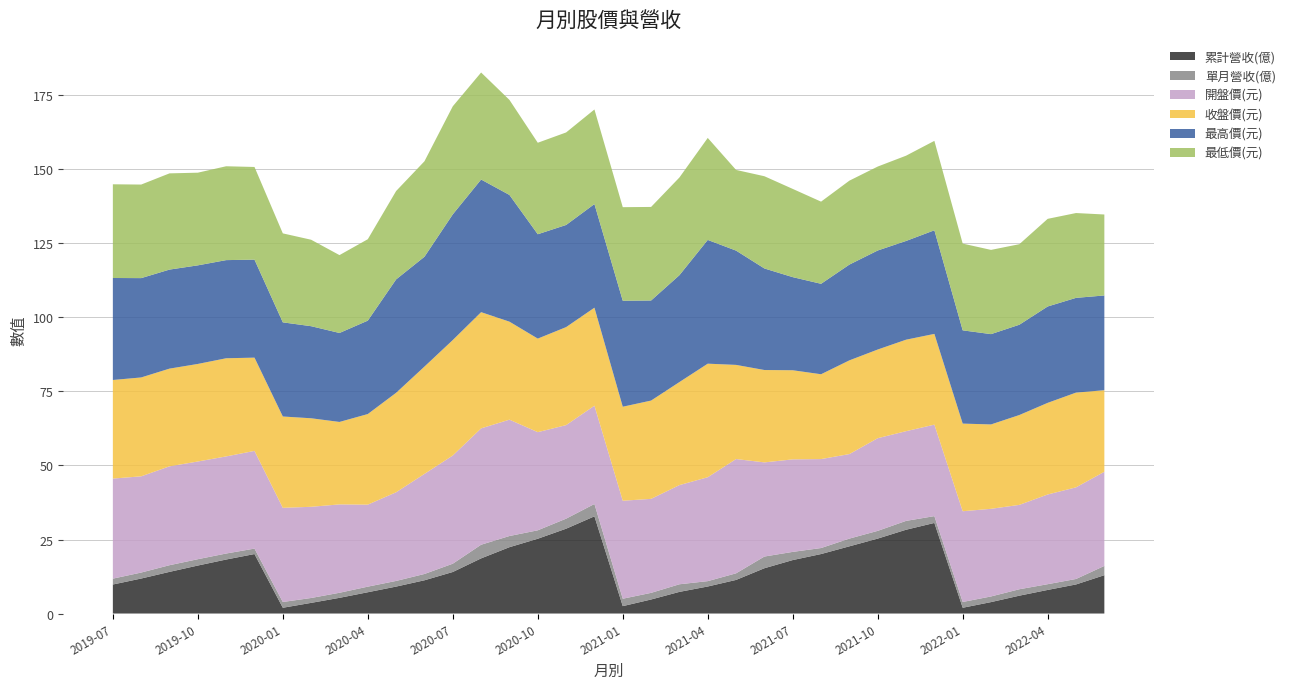

Reading left to right, what are all the values shown in this chart?

累計營收(億): 2019-07=9.8	2019-08=11.8	2019-09=14.1	2019-10=16.2	2019-11=18.2	2019-12=20.1	2020-01=1.9	2020-02=3.6	2020-03=5.3	2020-04=7.2	2020-05=9.1	2020-06=11.2	2020-07=14.0	2020-08=18.6	2020-09=22.4	2020-10=25.3	2020-11=28.6	2020-12=32.8	2021-01=2.5	2021-02=4.7	2021-03=7.3	2021-04=9.1	2021-05=11.3	2021-06=15.3	2021-07=18.1	2021-08=20.1	2021-09=22.7	2021-10=25.3	2021-11=28.3	2021-12=30.6	2022-01=1.9	2022-02=3.9	2022-03=6.0	2022-04=8.0	2022-05=9.8	2022-06=12.9
單月營收(億): 2019-07=2.0	2019-08=2.0	2019-09=2.2	2019-10=2.1	2019-11=2.0	2019-12=1.8	2020-01=1.9	2020-02=1.6	2020-03=1.7	2020-04=1.9	2020-05=1.9	2020-06=2.1	2020-07=2.8	2020-08=4.6	2020-09=3.8	2020-10=2.9	2020-11=3.4	2020-12=4.2	2021-01=2.5	2021-02=2.2	2021-03=2.6	2021-04=1.8	2021-05=2.2	2021-06=4.0	2021-07=2.8	2021-08=2.0	2021-09=2.6	2021-10=2.6	2021-11=3.0	2021-12=2.3	2022-01=1.9	2022-02=1.9	2022-03=2.2	2022-04=1.9	2022-05=1.9	2022-06=3.1
開盤價(元): 2019-07=33.8	2019-08=32.5	2019-09=33.4	2019-10=33.0	2019-11=32.8	2019-12=33.0	2020-01=31.8	2020-02=30.8	2020-03=29.9	2020-04=27.7	2020-05=29.9	2020-06=33.8	2020-07=36.5	2020-08=39.3	2020-09=39.3	2020-10=33.1	2020-11=31.6	2020-12=33.2	2021-01=33.1	2021-02=31.8	2021-03=33.5	2021-04=35.1	2021-05=38.6	2021-06=31.8	2021-07=31.2	2021-08=30.1	2021-09=28.6	2021-10=31.3	2021-11=30.3	2021-12=30.9	2022-01=30.6	2022-02=29.6	2022-03=28.5	2022-04=30.3	2022-05=30.9	2022-06=31.8
收盤價(元): 2019-07=33.3	2019-08=33.4	2019-09=33.0	2019-10=33.0	2019-11=33.1	2019-12=31.5	2020-01=30.9	2020-02=29.9	2020-03=27.9	2020-04=30.6	2020-05=33.6	2020-06=36.2	2020-07=39.0	2020-08=39.2	2020-09=33.1	2020-10=31.6	2020-11=33.1	2020-12=33.1	2021-01=31.8	2021-02=33.2	2021-03=34.8	2021-04=38.4	2021-05=31.8	2021-06=31.2	2021-07=30.1	2021-08=28.6	2021-09=31.6	2021-10=29.9	2021-11=30.9	2021-12=30.6	2022-01=29.6	2022-02=28.5	2022-03=30.4	2022-04=30.9	2022-05=32.0	2022-06=27.6
最高價(元): 2019-07=34.5	2019-08=33.5	2019-09=33.5	2019-10=33.3	2019-11=33.1	2019-12=33.1	2020-01=31.8	2020-02=31.1	2020-03=30.1	2020-04=31.6	2020-05=38.3	2020-06=37.1	2020-07=42.5	2020-08=44.8	2020-09=42.8	2020-10=35.2	2020-11=34.5	2020-12=35.0	2021-01=35.8	2021-02=33.8	2021-03=36.1	2021-04=41.8	2021-05=38.6	2021-06=34.3	2021-07=31.4	2021-08=30.6	2021-09=32.4	2021-10=33.5	2021-11=33.4	2021-12=35.0	2022-01=31.5	2022-02=30.5	2022-03=30.5	2022-04=32.5	2022-05=32.0	2022-06=32.0
最低價(元): 2019-07=31.6	2019-08=31.6	2019-09=32.5	2019-10=31.3	2019-11=31.7	2019-12=31.3	2020-01=30.1	2020-02=29.2	2020-03=26.3	2020-04=27.5	2020-05=29.9	2020-06=32.2	2020-07=36.5	2020-08=36.1	2020-09=32.1	2020-10=30.9	2020-11=31.2	2020-12=31.9	2021-01=31.6	2021-02=31.6	2021-03=33.0	2021-04=34.5	2021-05=27.2	2021-06=31.1	2021-07=29.8	2021-08=27.8	2021-09=28.4	2021-10=28.4	2021-11=28.8	2021-12=30.2	2022-01=29.3	2022-02=28.4	2022-03=27.2	2022-04=29.6	2022-05=28.6	2022-06=27.4